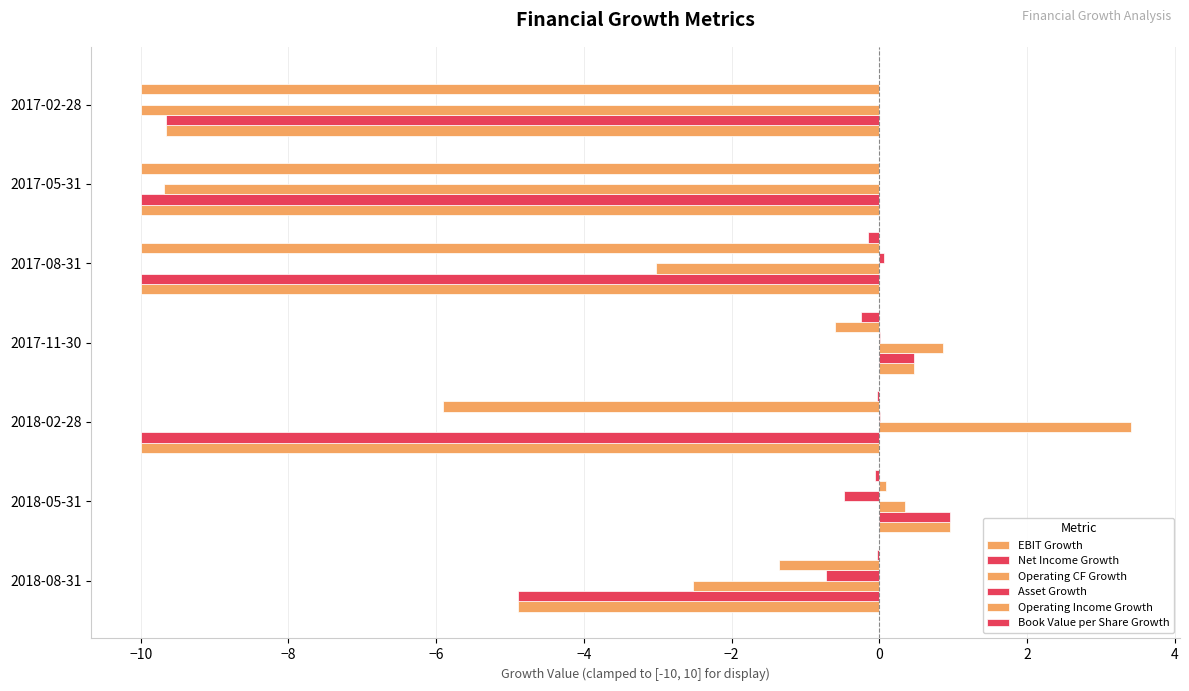

How many categories are shown in the chart?

7